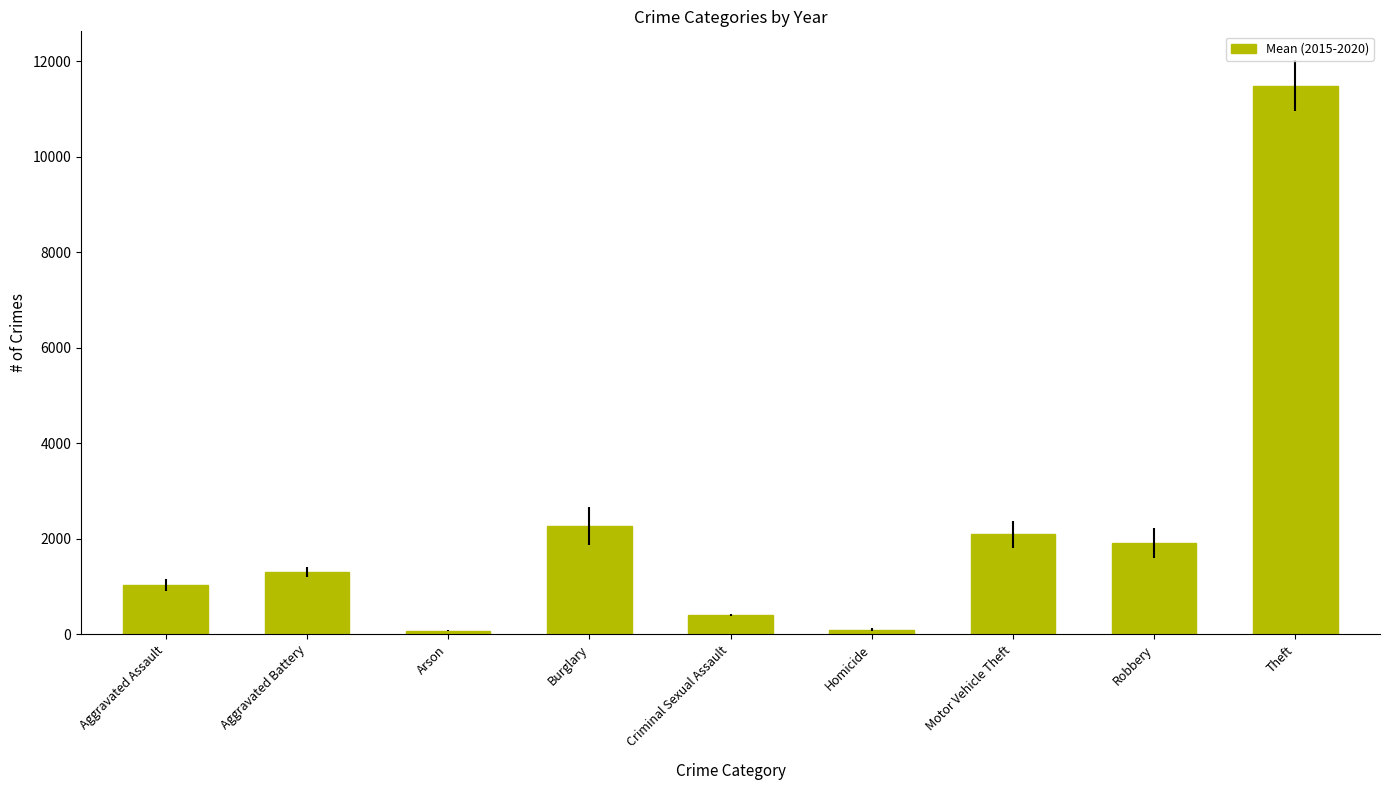

Is it true that the value at Aggravated Assault is 1028.3?

True